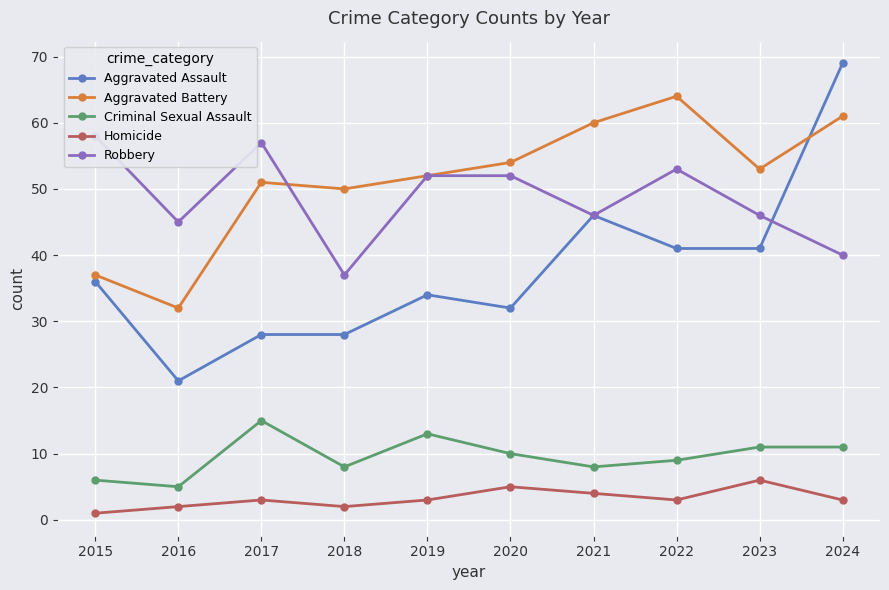

Between 2018 and 2024, which series saw the biggest shift?

Aggravated Assault